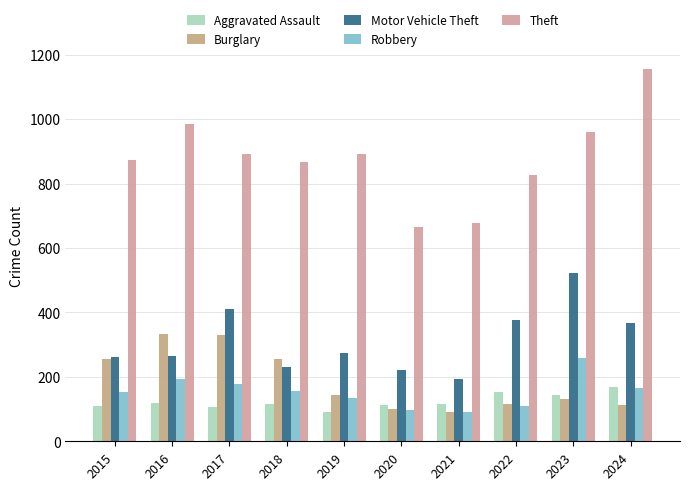

How many values in the Robbery series are below 155?

5